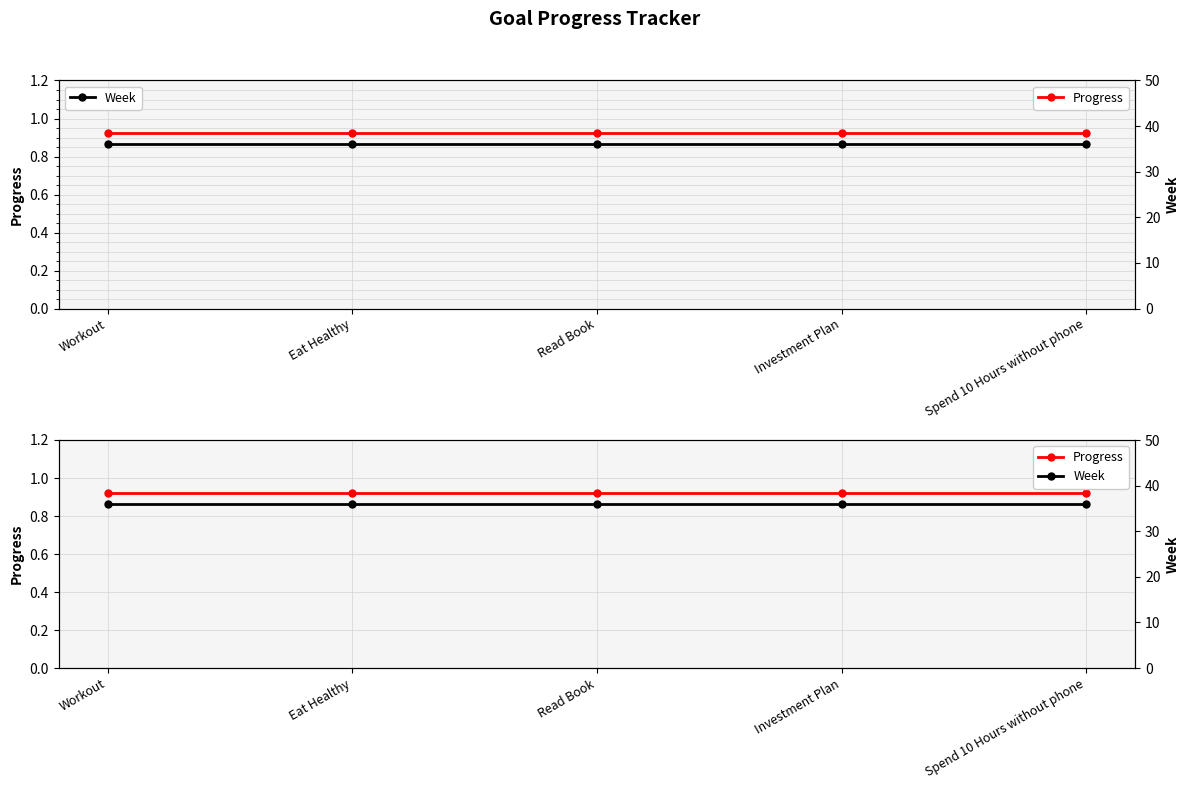

True or false: Progress and Week cross at least once.

False